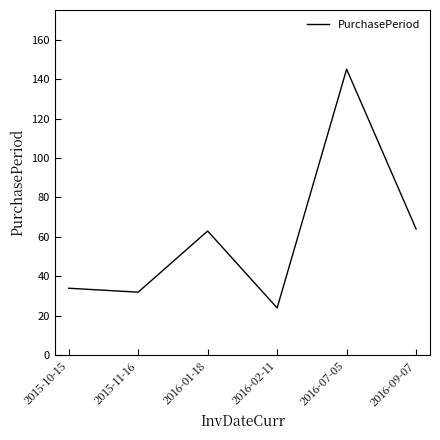

What is the change in value from 2015-10-15 to 2016-01-18?

+29